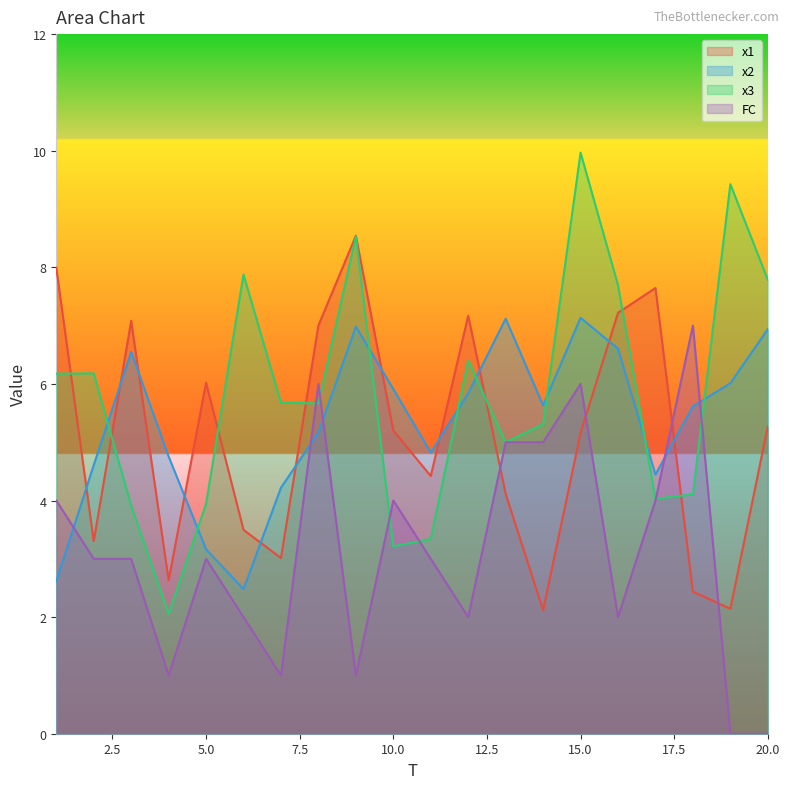

The value of x1 at 15.0 is 5.2. True or false?

True